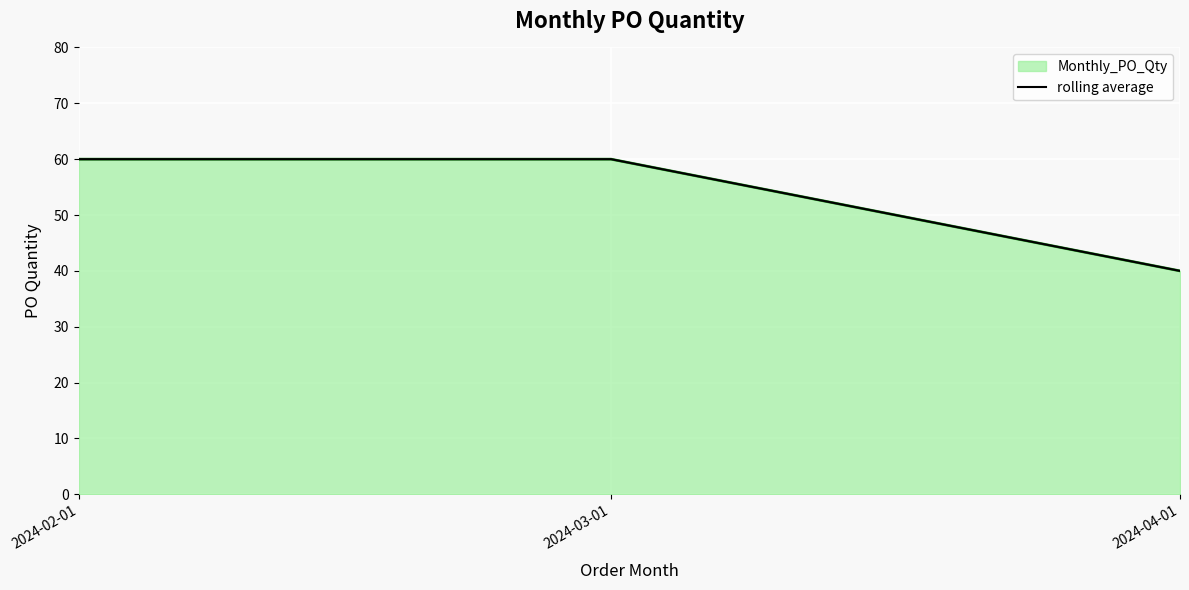

What is the average value?

53